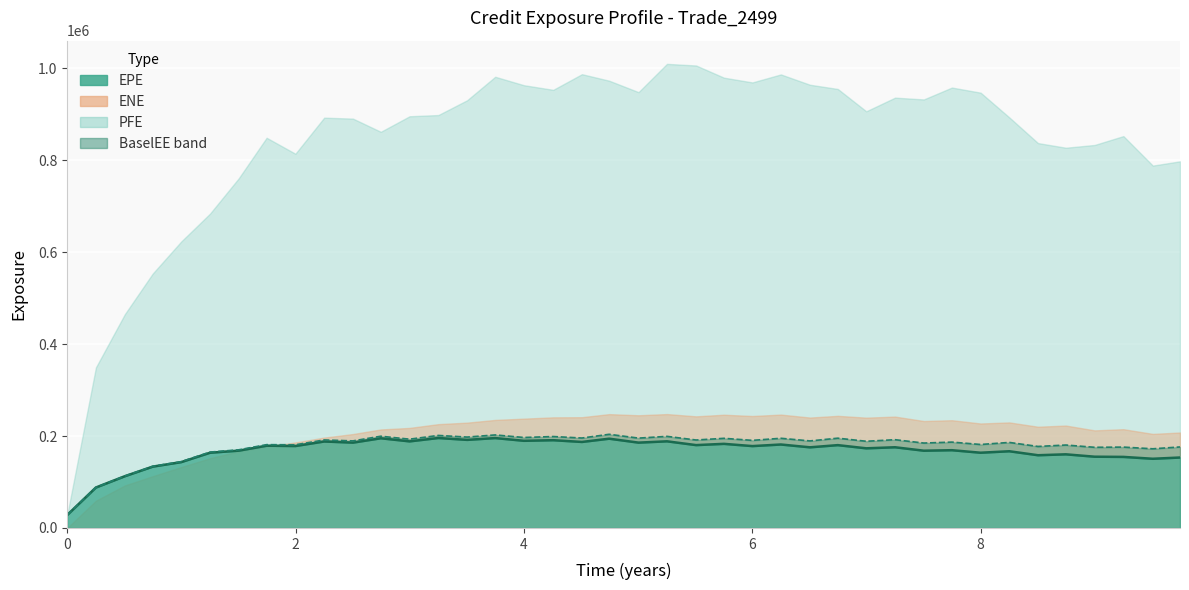

Which has a higher value, 8.74653 or 9.25064?

8.74653